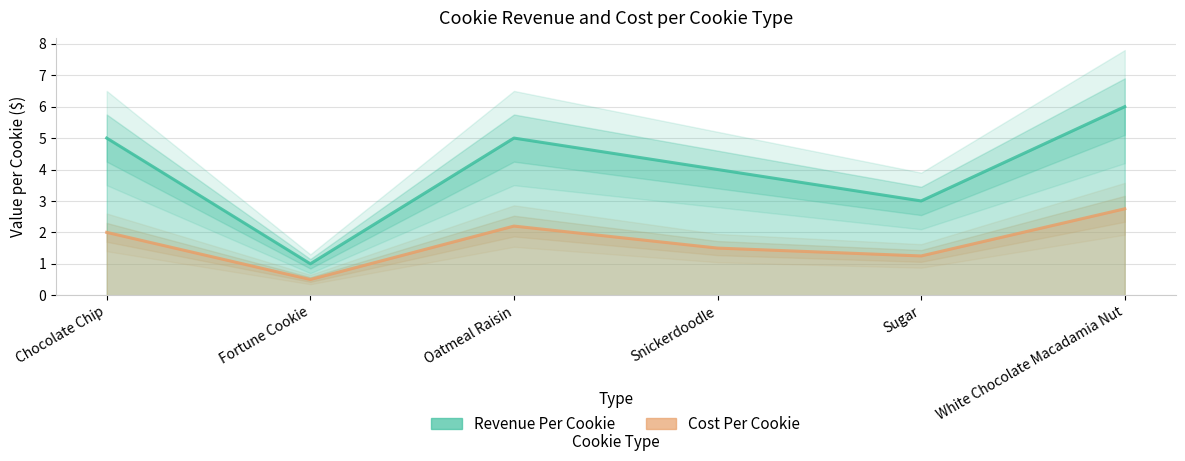

At which category does Revenue Per Cookie reach its first local valley?

Fortune Cookie